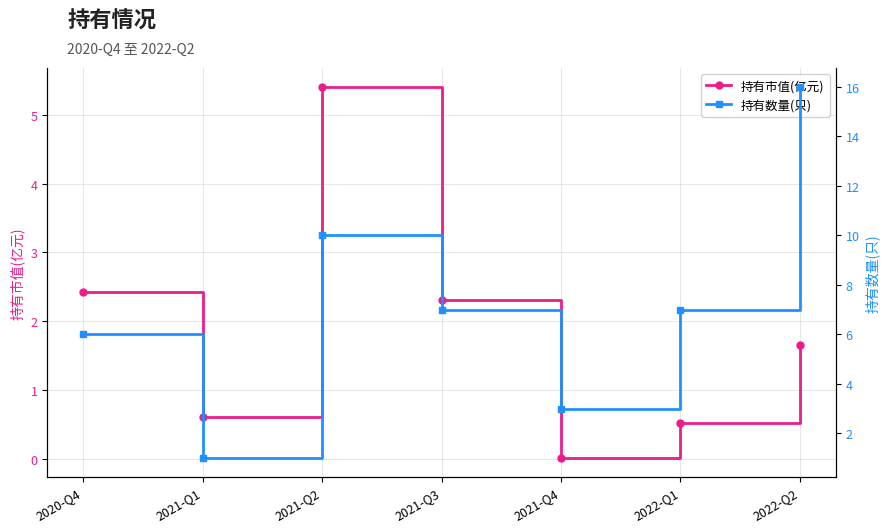

Between 2021-Q1 and 2022-Q2, which series saw the biggest shift?

持有数量(只)